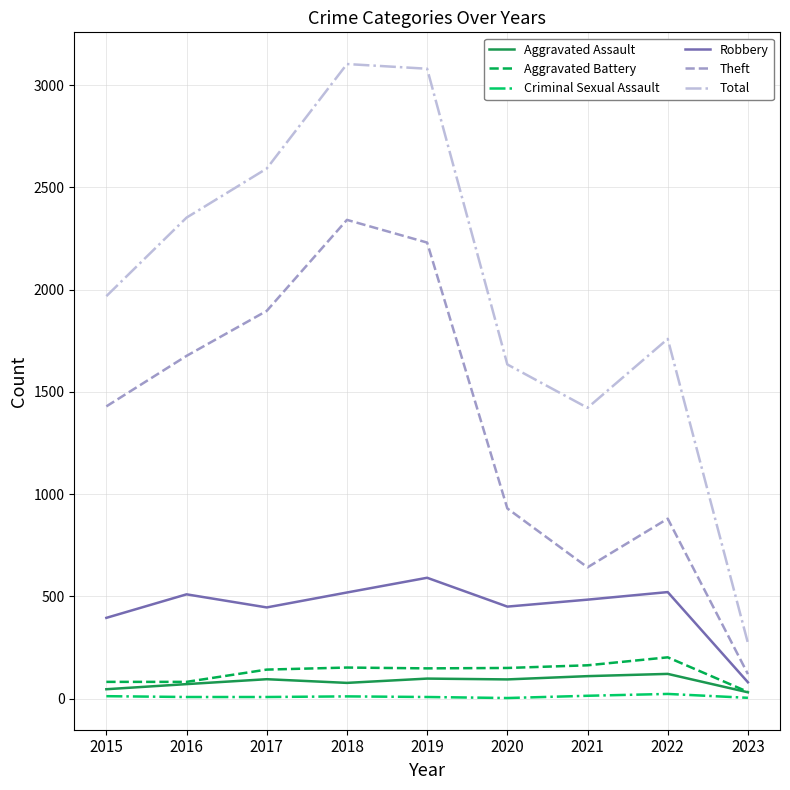

What is the average value of the Criminal Sexual Assault series?

10